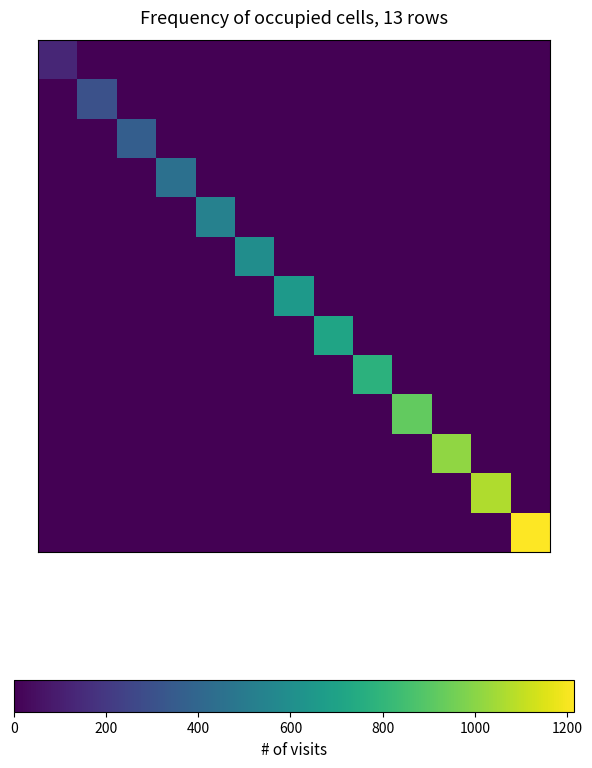

What is the greatest value displayed?

1215